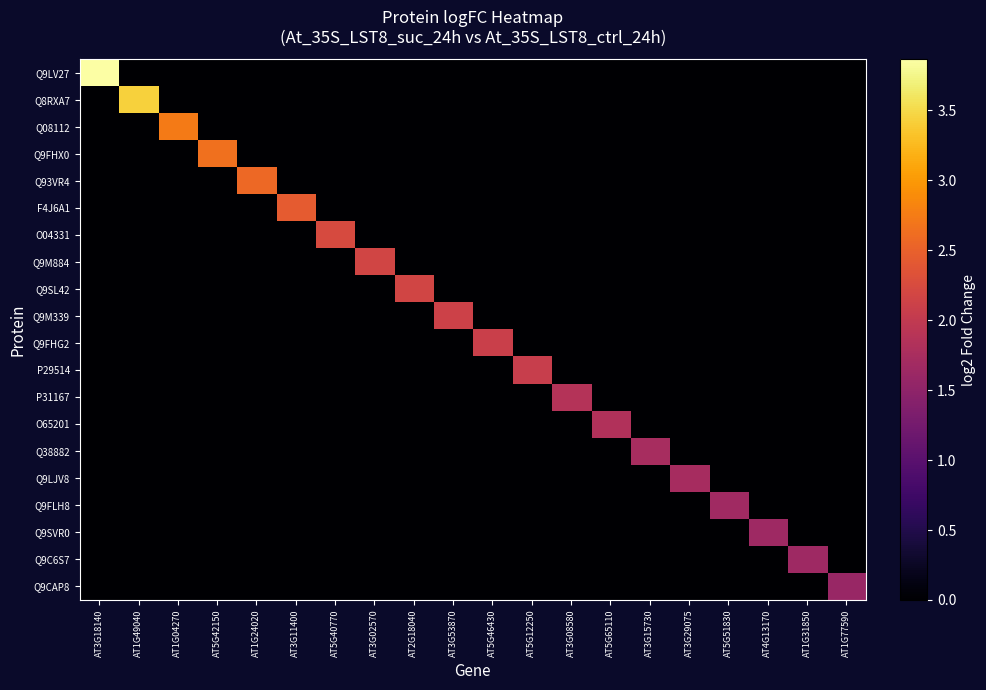

At which category is the sum across all series the highest?

AT3G18140